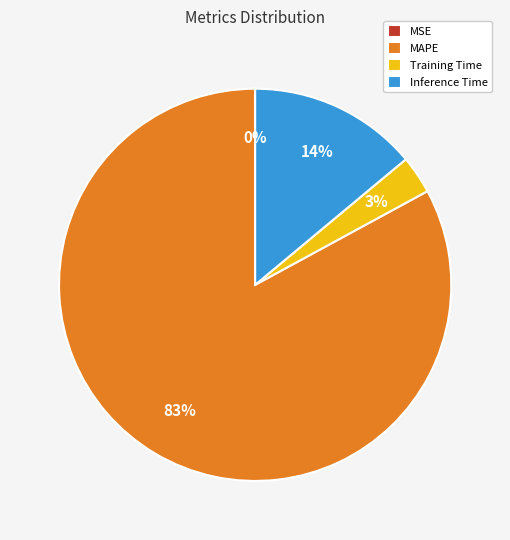

What is the largest slice in the pie chart?

MAPE